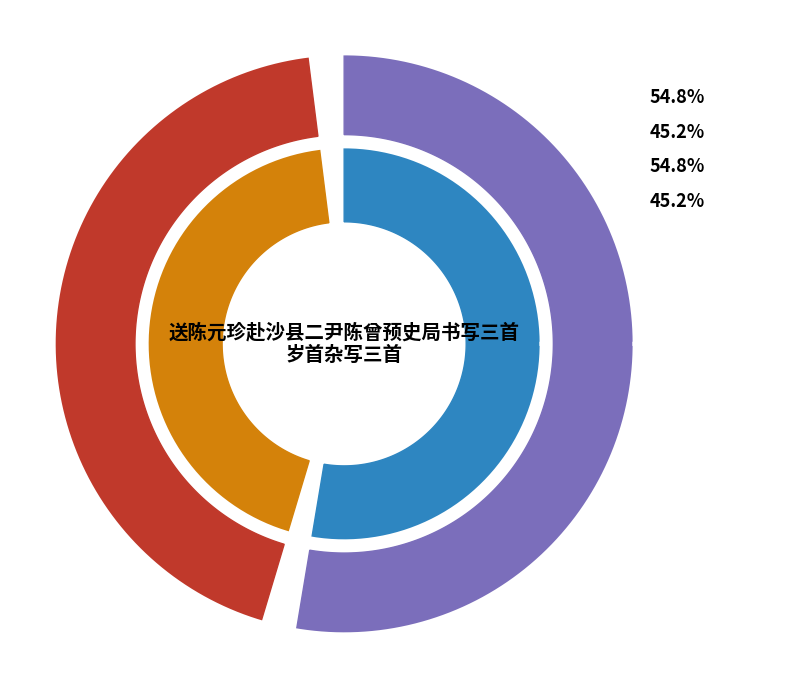

To the nearest percent, what is the difference between the 送陈元珍赴沙县二尹陈曾预史局书写三首 其一 and 岁首杂写三首 其一 slice percentages?

10%